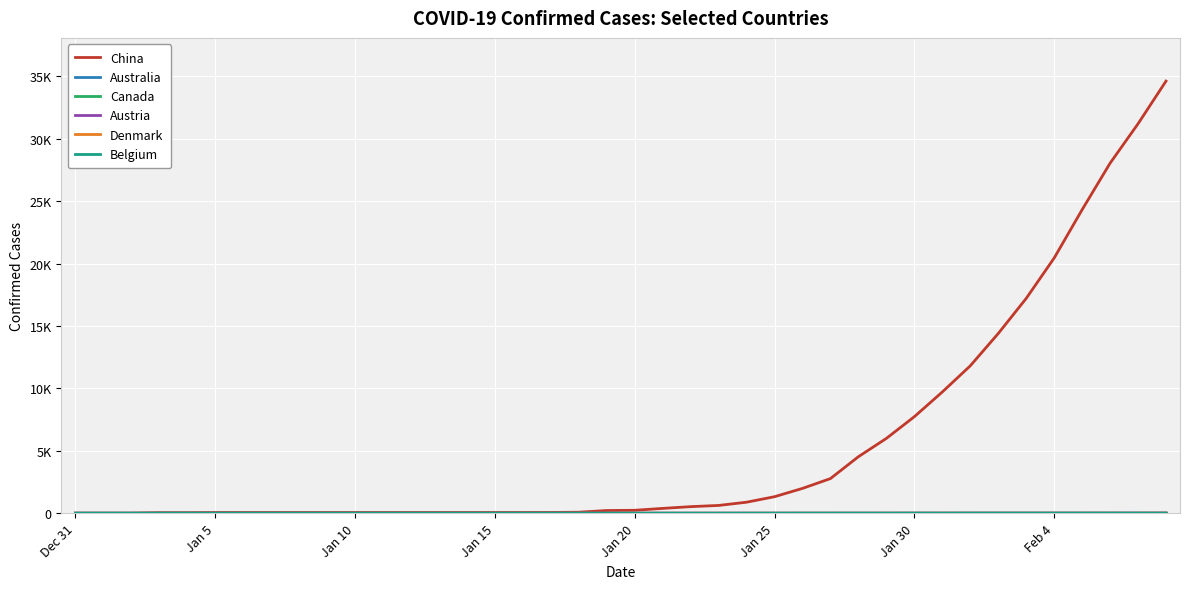

True or false: China and Denmark cross at least once.

False